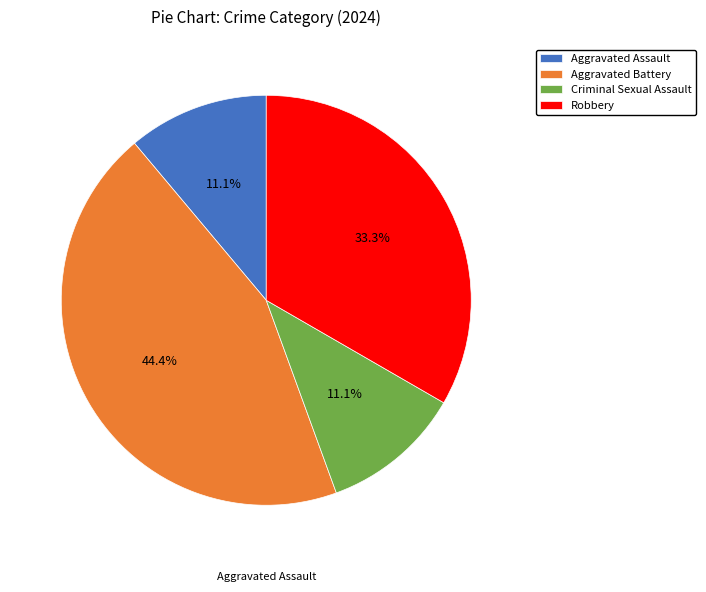

Is there a majority slice in this chart?

No